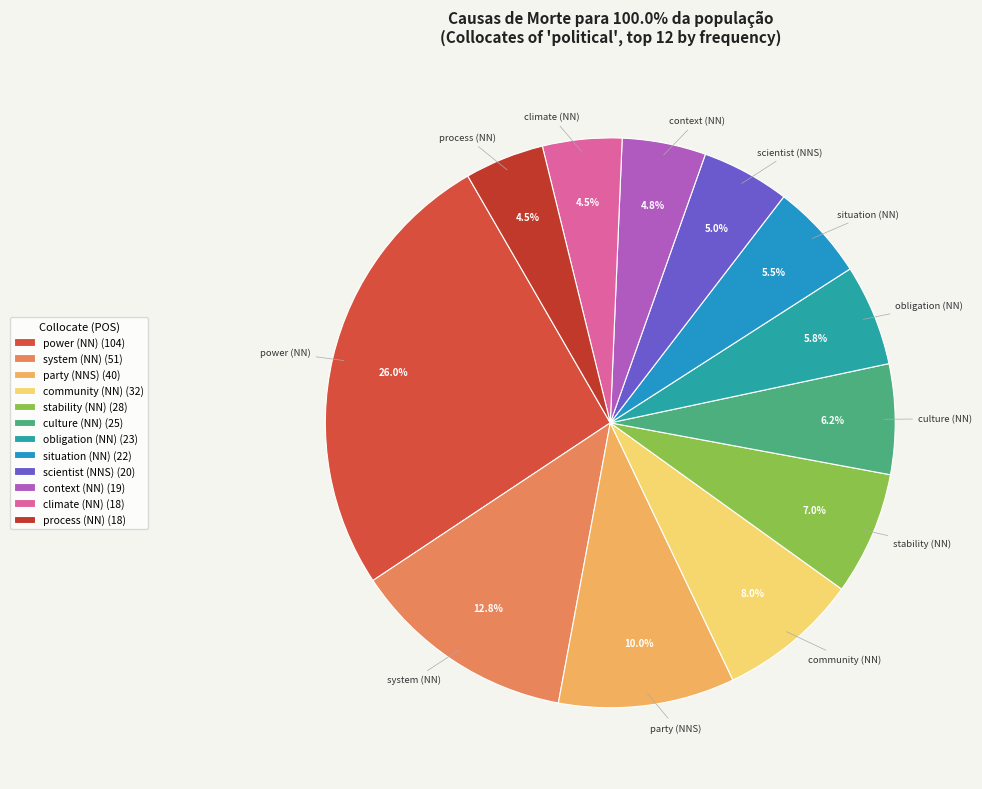

What is the ratio of the value at process (NN) to the value at party (NNS)?

0.5